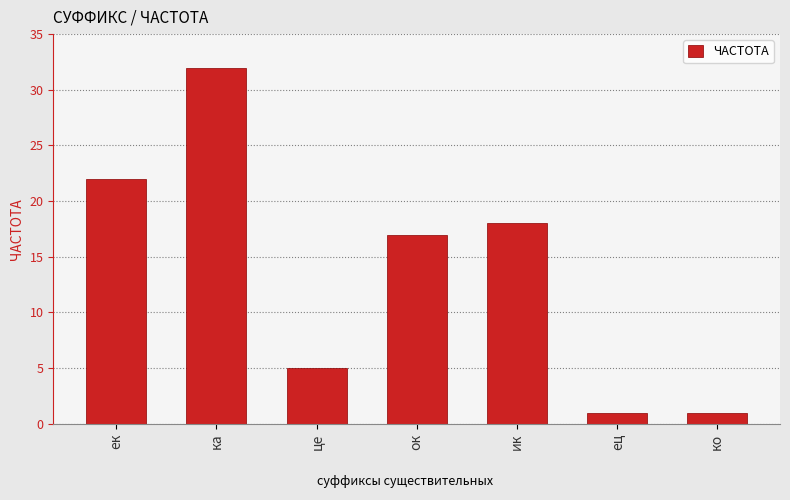

Is it true that the value at ка is 32?

True